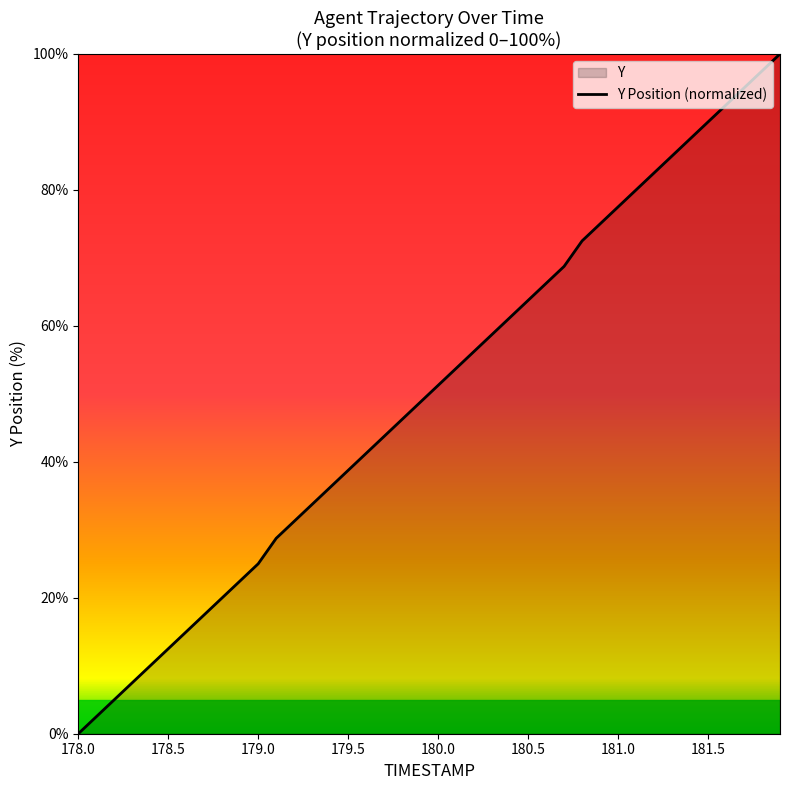

At which category does the chart reach its minimum across all series?

178.0